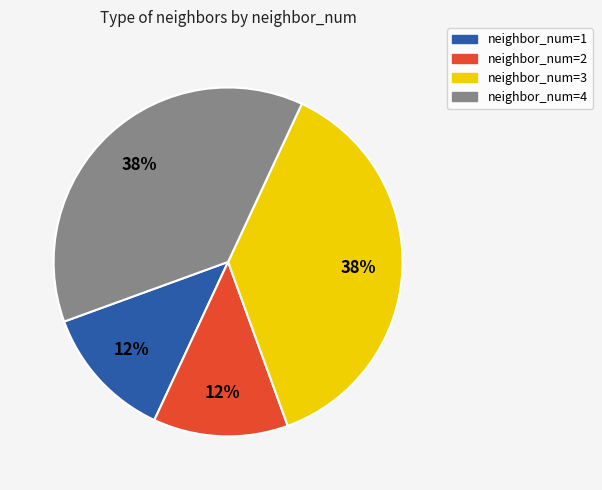

How many segments does this pie chart have?

4